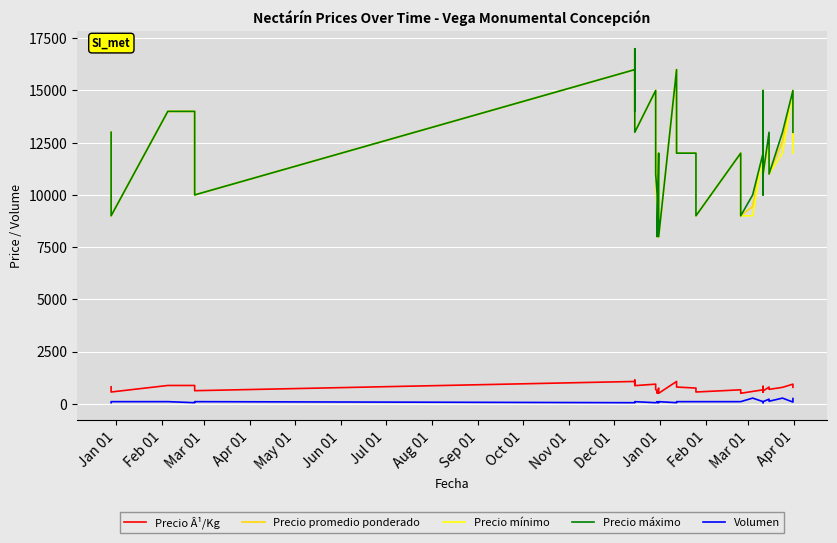

True or false: Precio mínimo has more than 0 points higher than both neighbors.

True